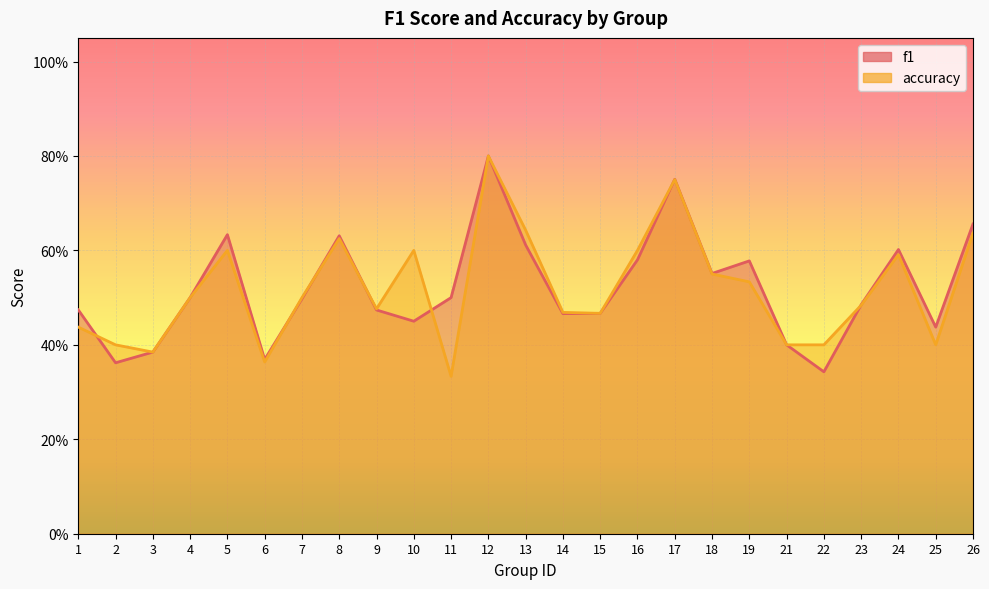

The value of f1 at 21 is 0.5. True or false?

False